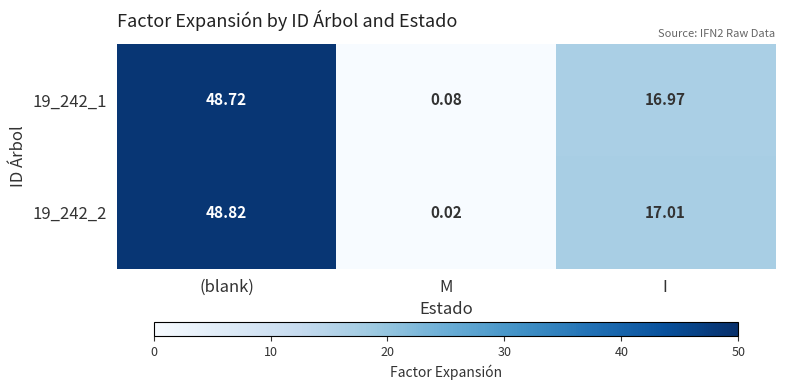

How many categories are shown in the chart?

3